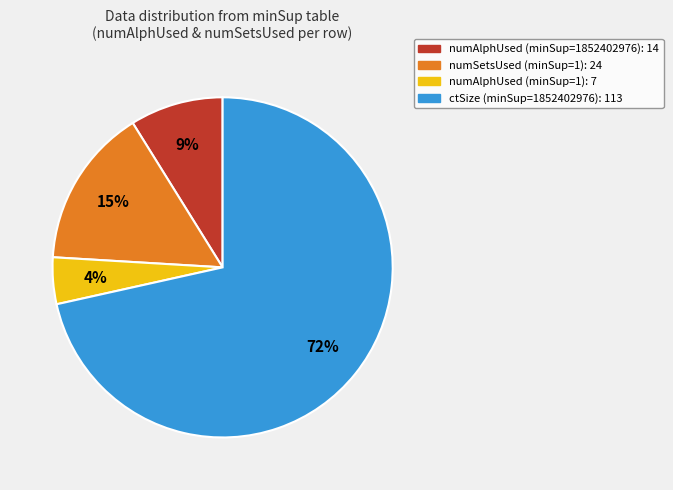

What is the largest slice in the pie chart?

ctSize (minSup=1852402976): 113